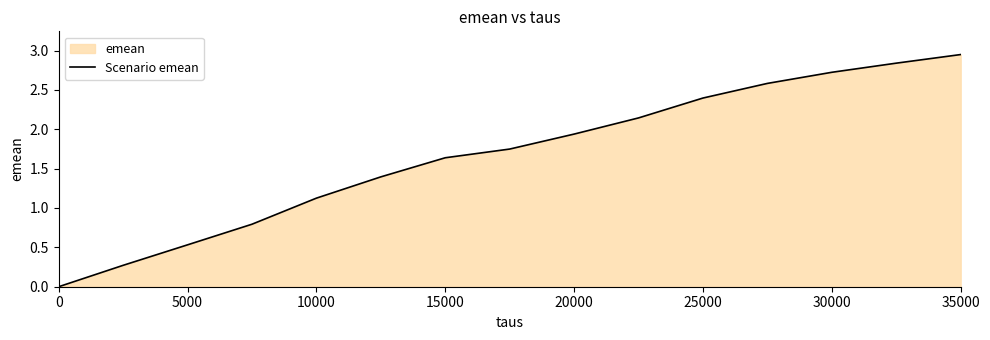

Which category has the highest value across all series?

35000